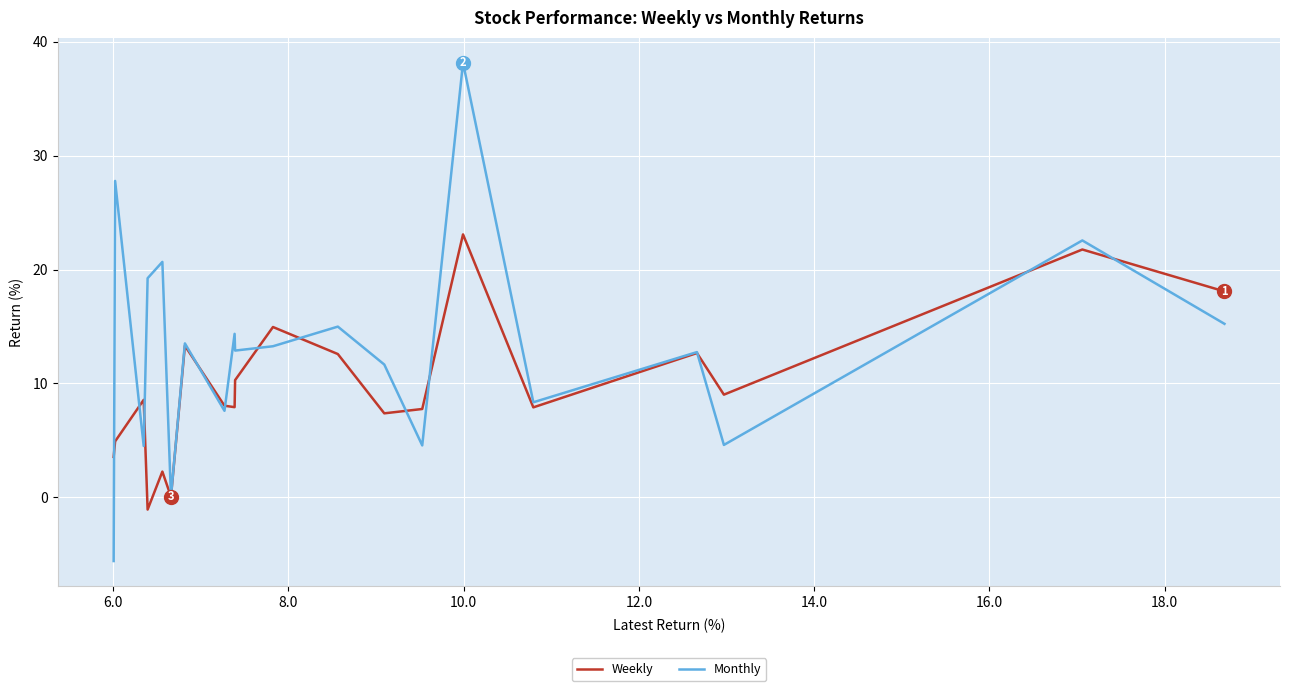

What is the minimum value shown in the chart?

-5.6